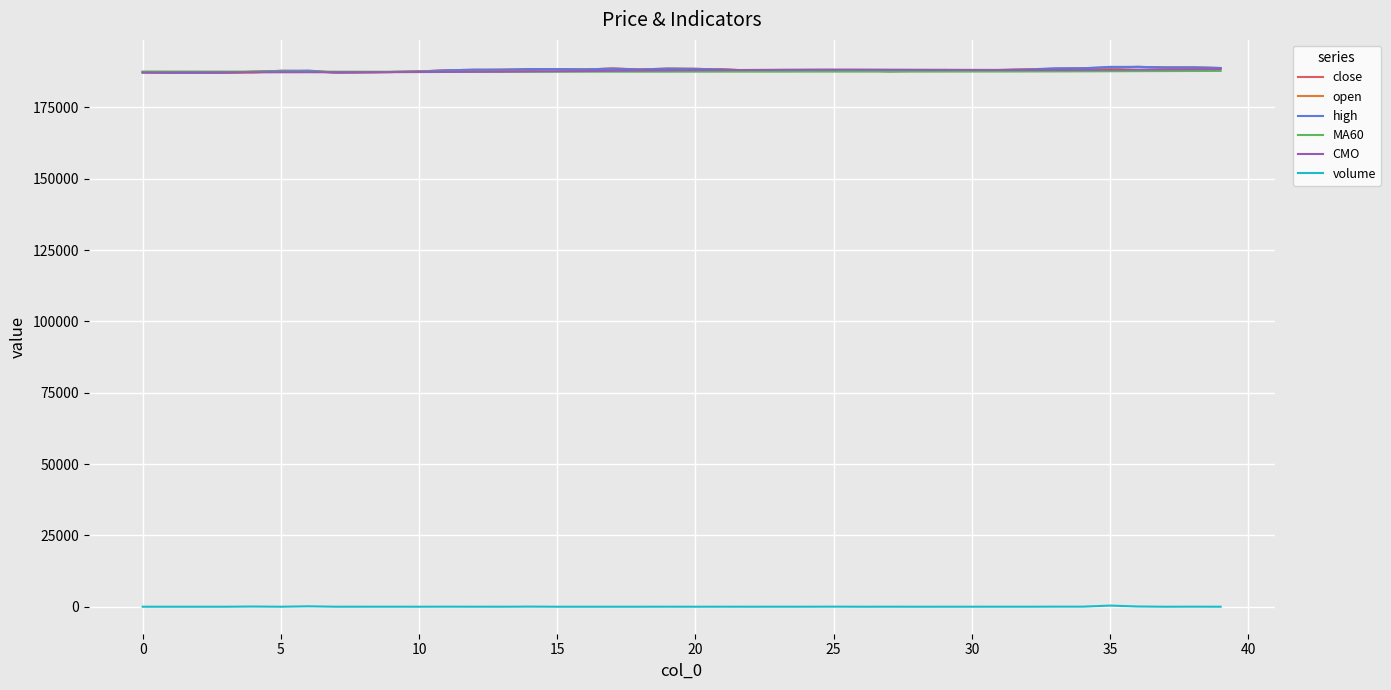

True or false: volume and MA60 cross at least once.

False